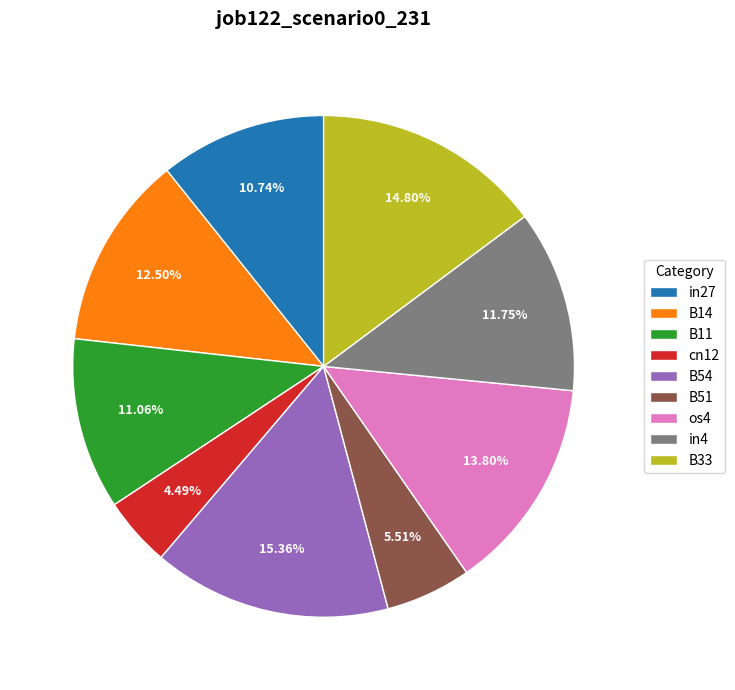

Is there a majority slice in this chart?

No